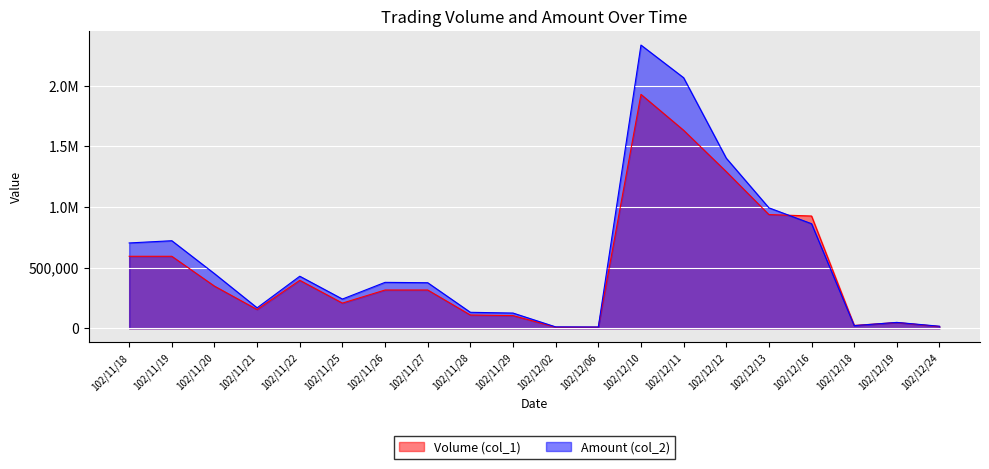

Does the chart display data point markers on the line(s)?

No